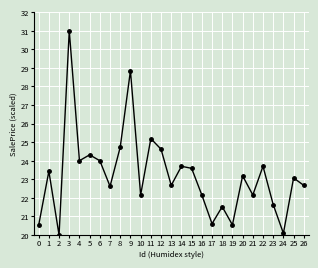

What value does the data have at 15?

23.6